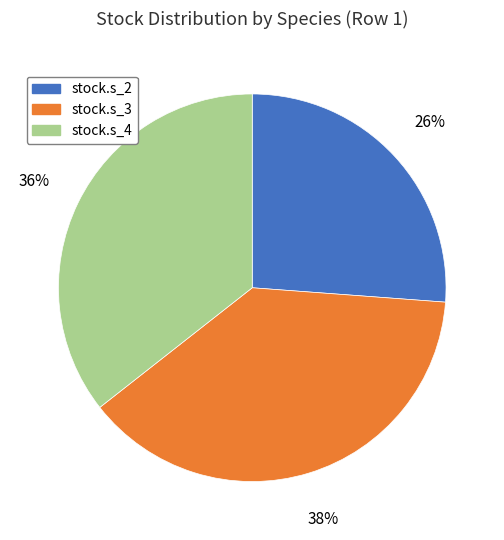

Does stock.s_4 represent more than half of the total?

No